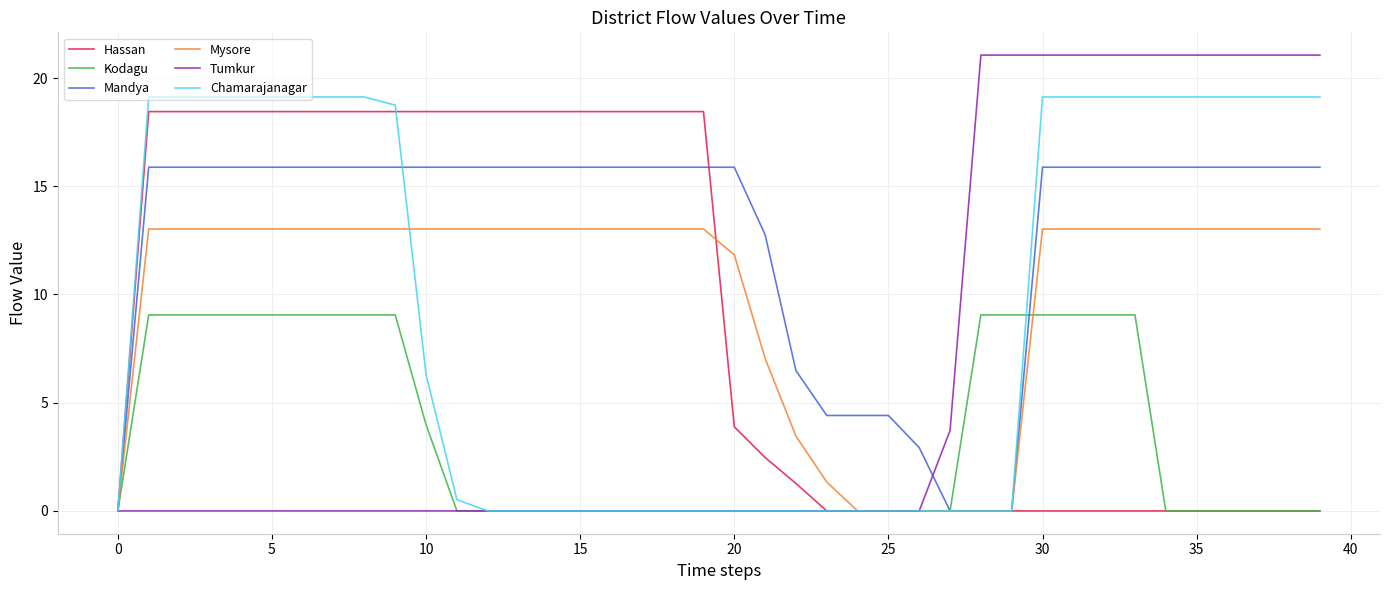

What is the highest value of the Mandya series?

15.9